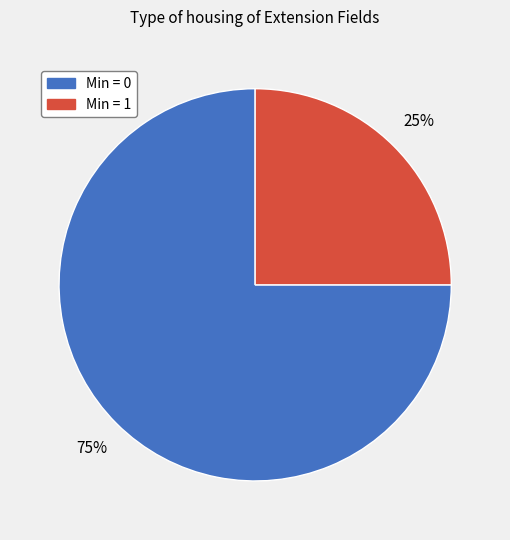

To the nearest percent, what is the average slice percentage?

50%